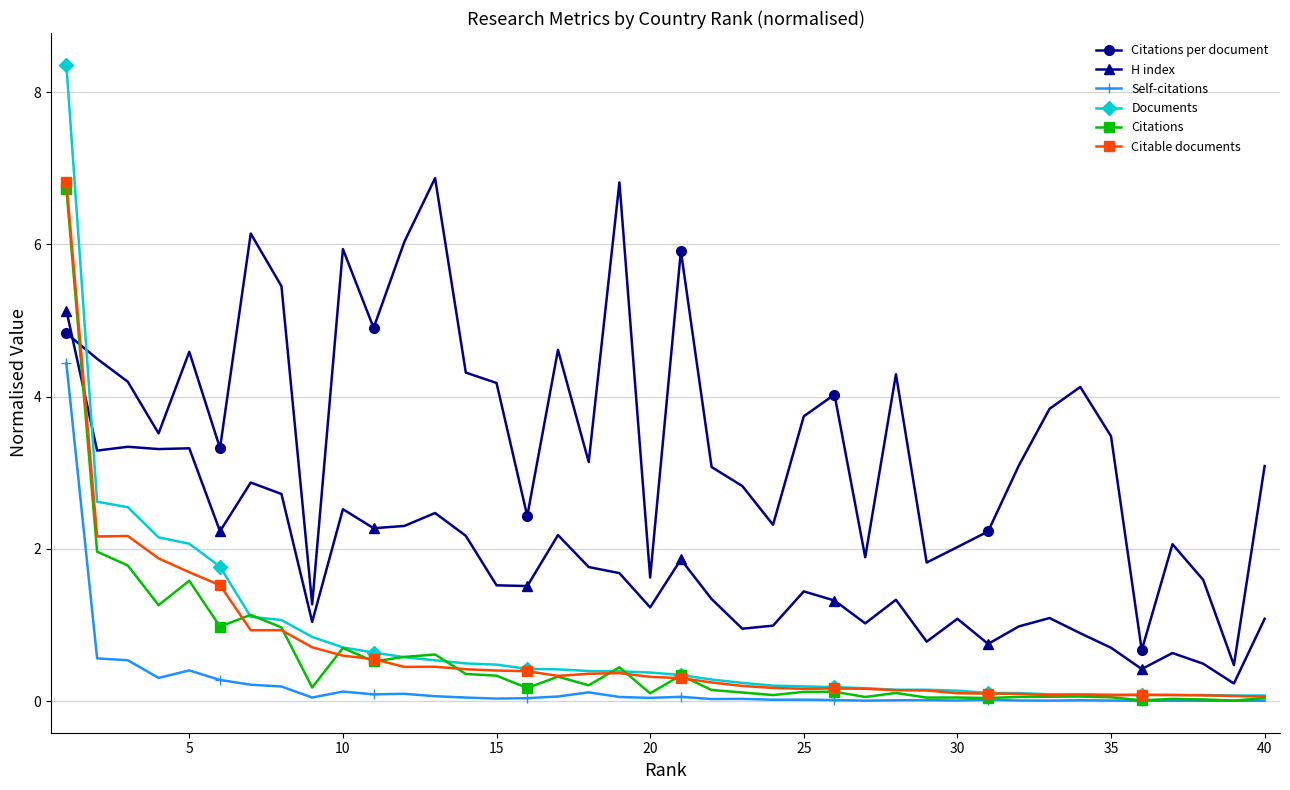

True or false: Citations has more than 0 interior local peaks.

True